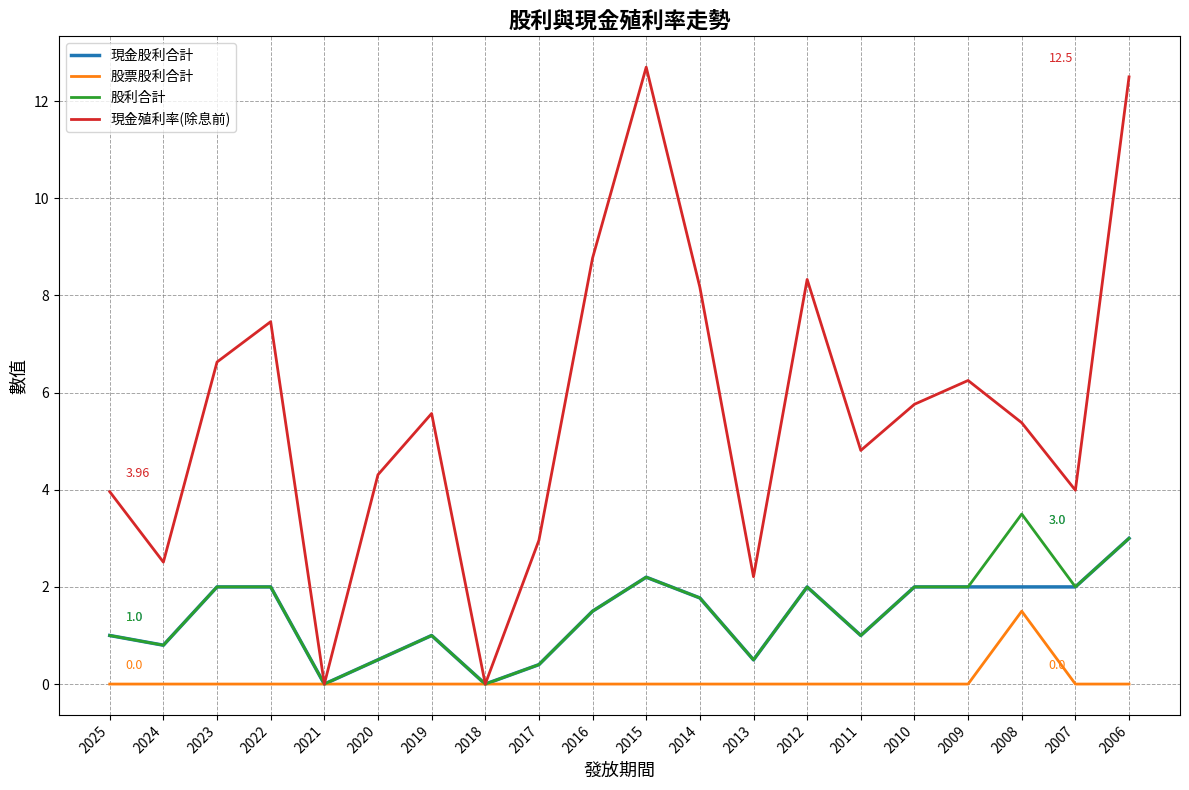

Does the chart display data point markers on the line(s)?

No